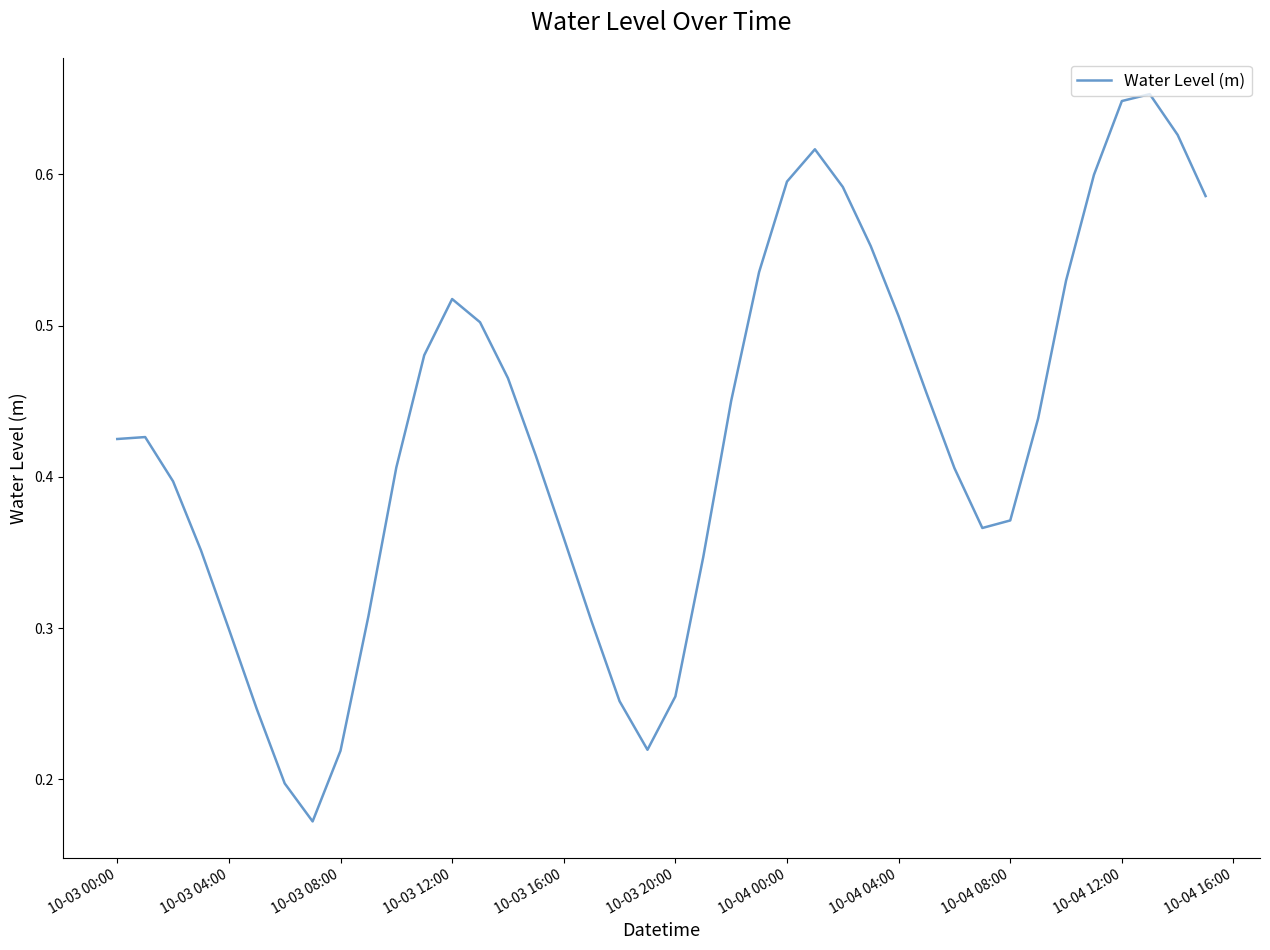

Does the chart have visible grid lines?

No